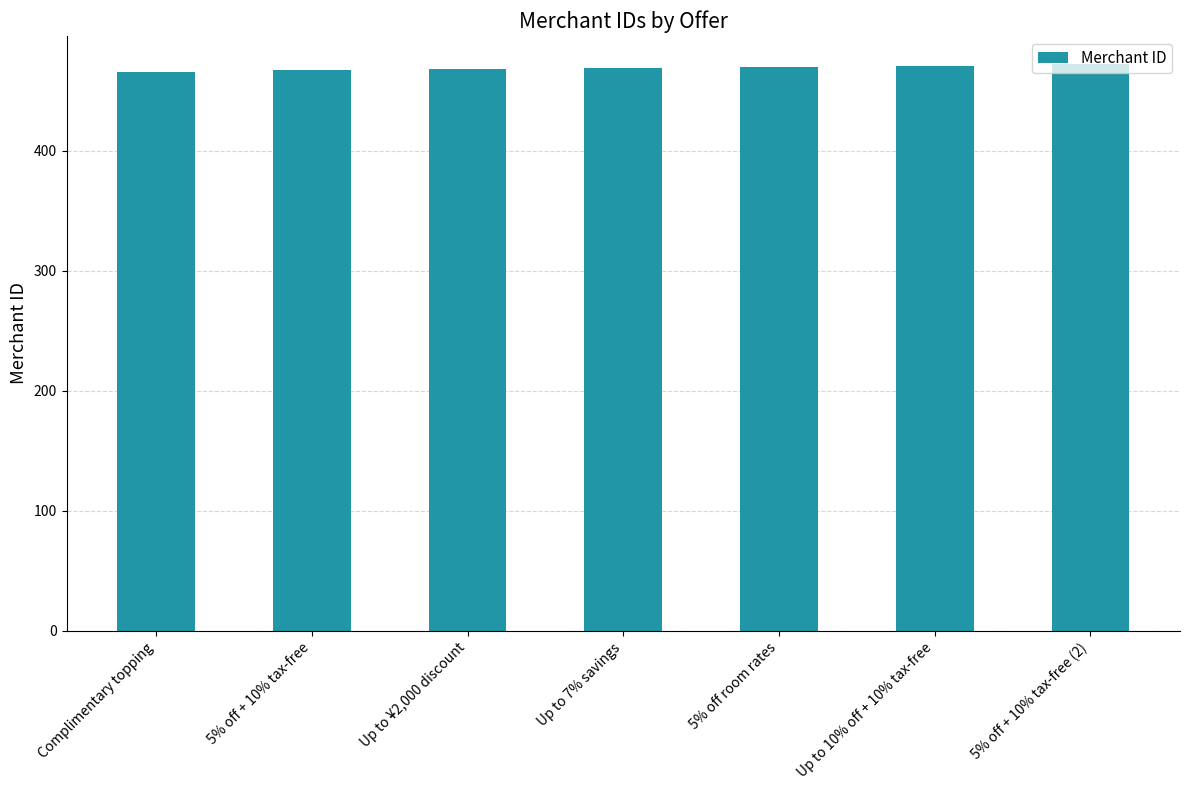

Approximately how many times larger is the value at Up to 10% off + 10% tax-free compared to 5% off + 10% tax-free?

1.0